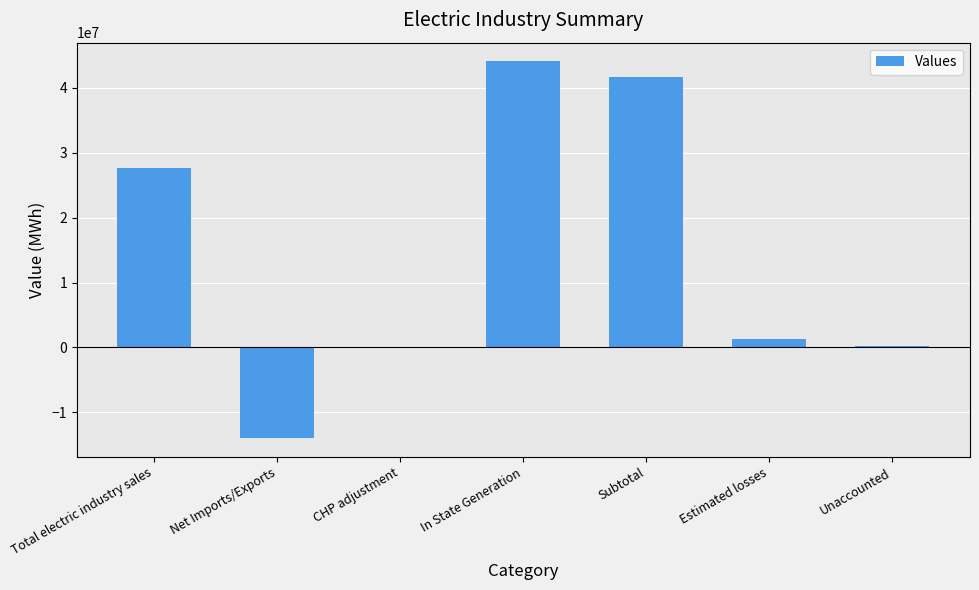

The value at Estimated losses is 1304957. True or false?

True